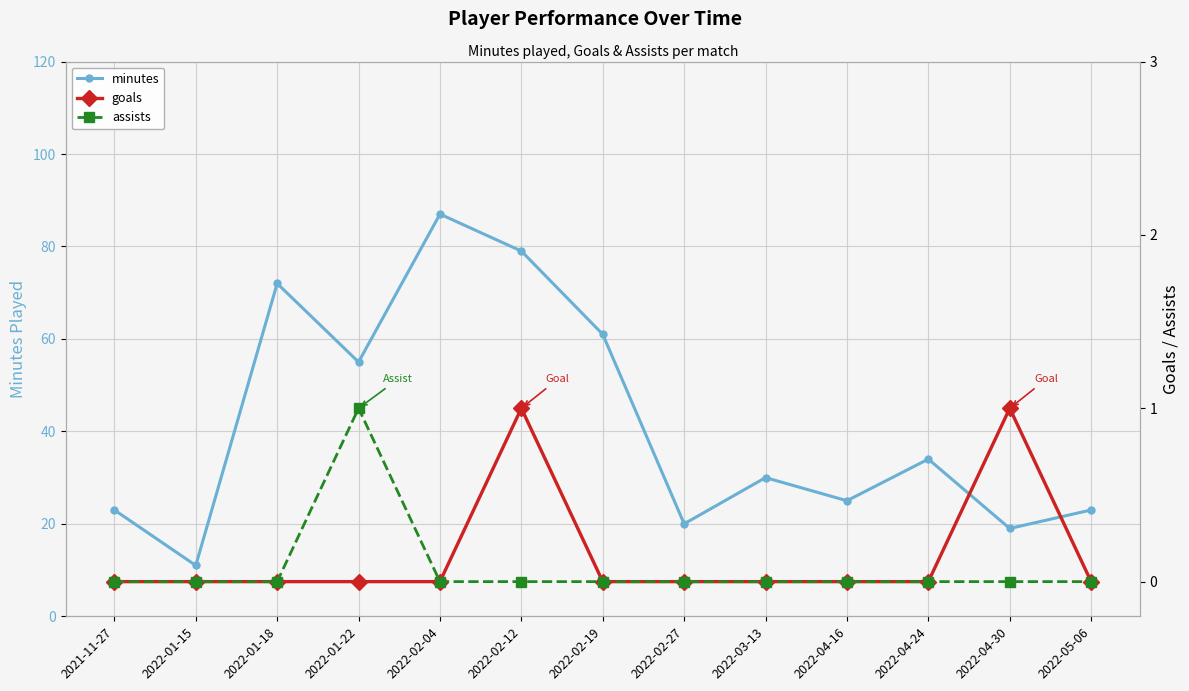

What are all the series names shown in the legend?

minutes, goals, assists